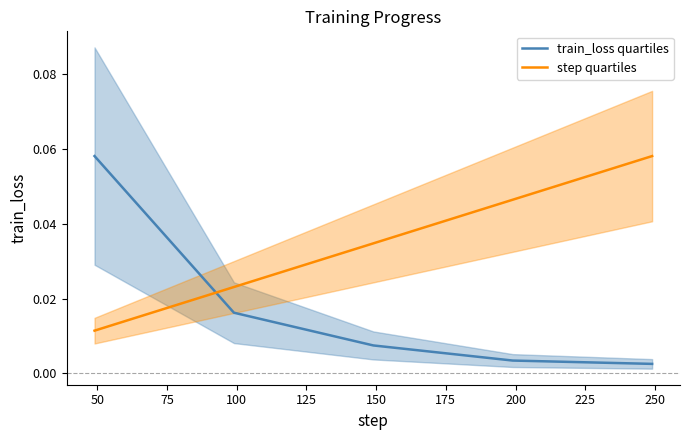

How many times do step quartiles and train_loss quartiles cross each other?

1